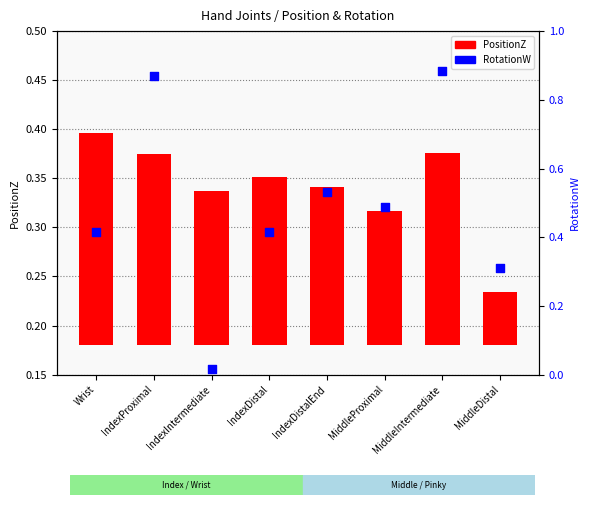

At which category is the sum across all series the highest?

MiddleIntermediate